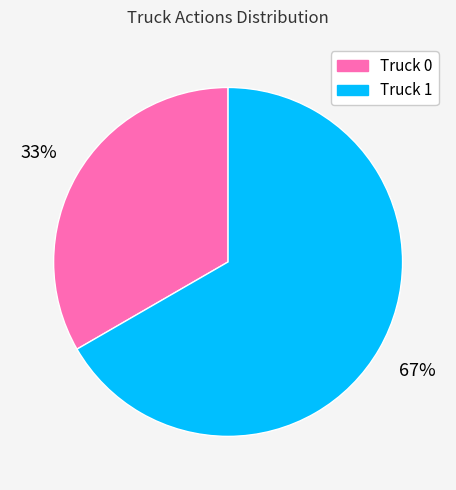

To the nearest percent, what is the average slice percentage?

50%